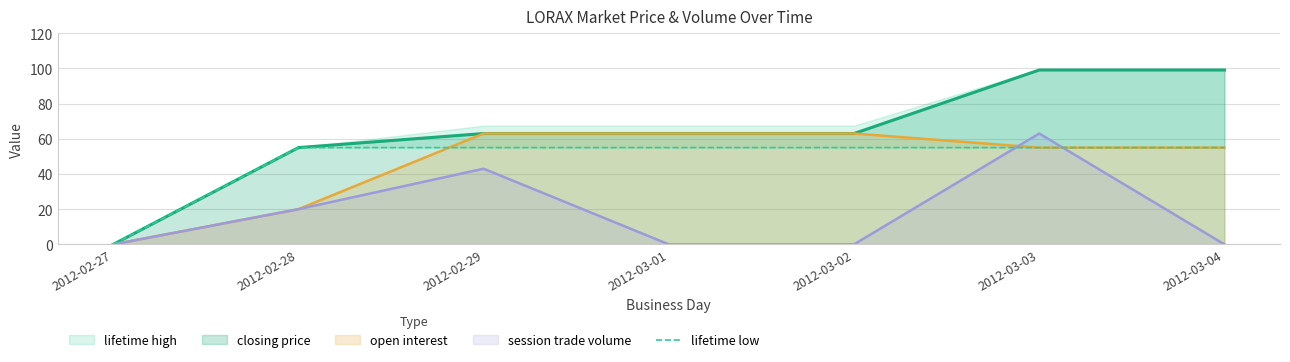

True or false: lifetime low has a value of 88.7 at 2012-03-01.

False